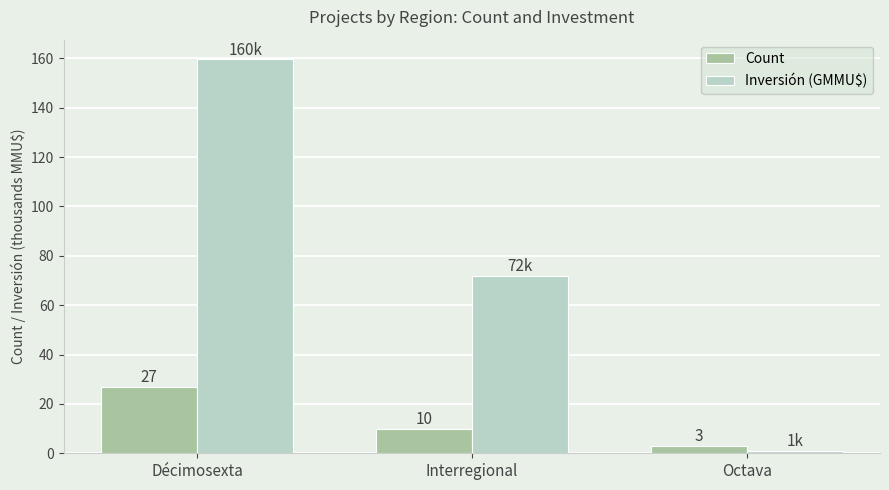

How many values in the Count series are below 10?

1